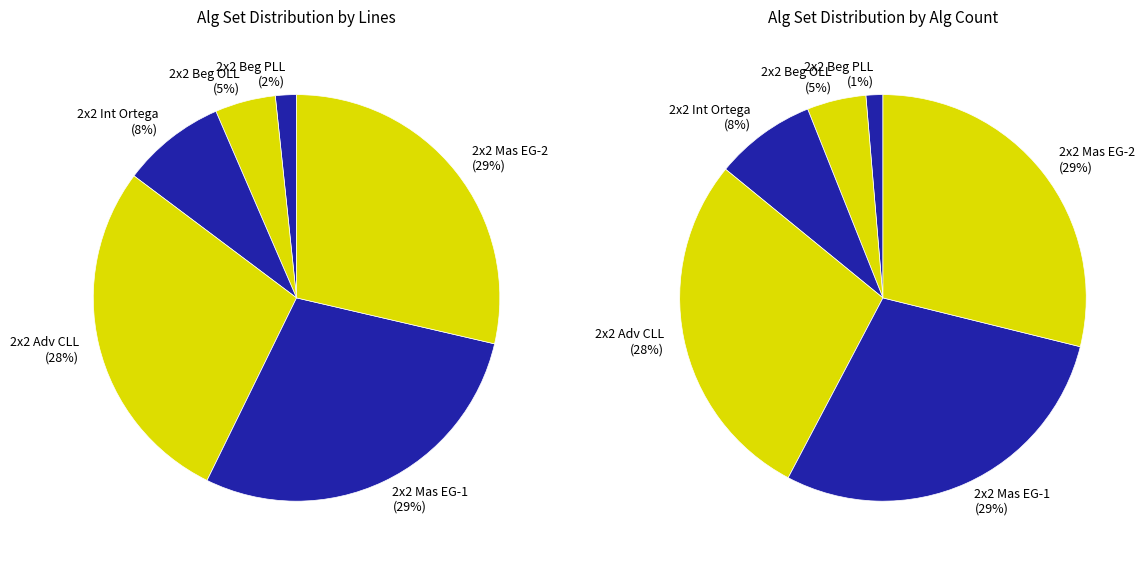

Which has a higher value, 2x2 Beg OLL or 2x2 Int Ortega?

2x2 Int Ortega